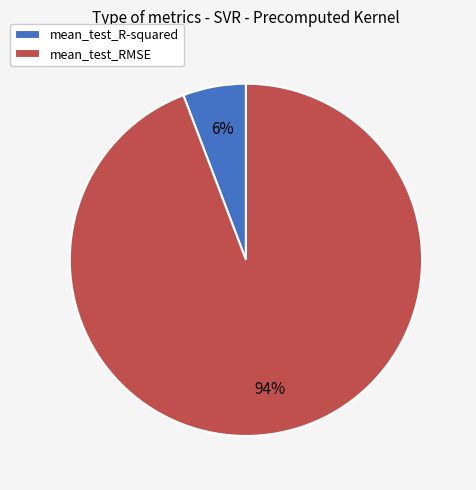

Rank the categories by value from lowest to highest.

mean_test_R-squared, mean_test_RMSE